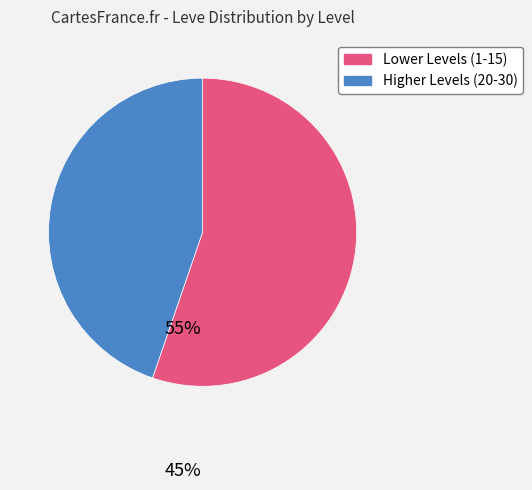

Which slice represents more than half of the pie?

Lower Levels (1-15)